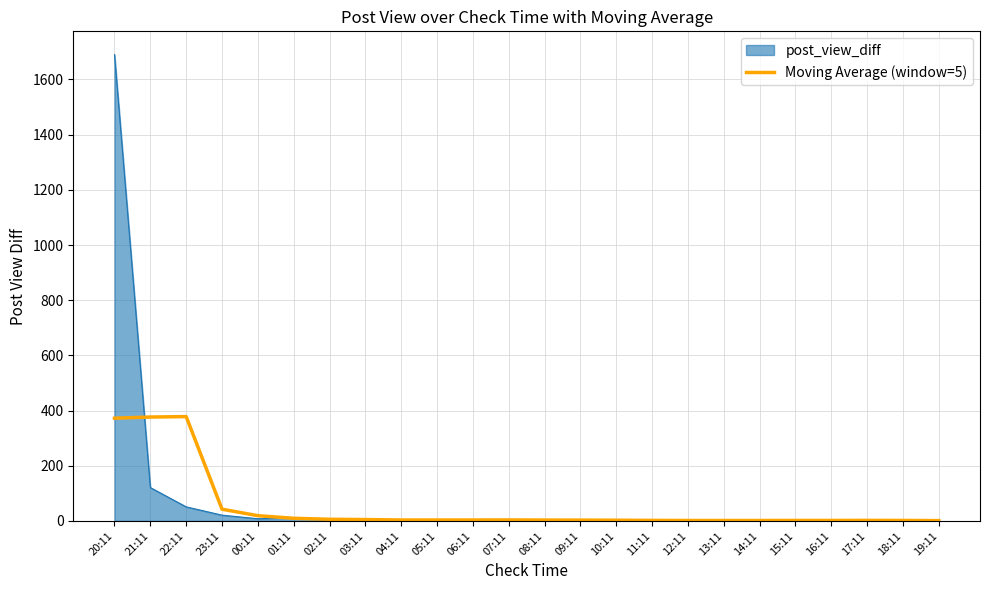

At which label is post_view_diff closest to 845?

21:11